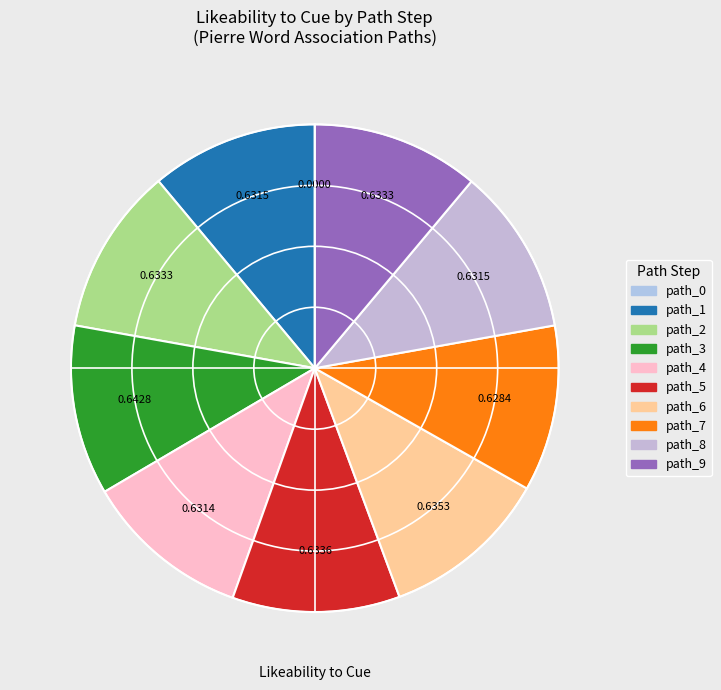

Which slice is the largest?

path_3